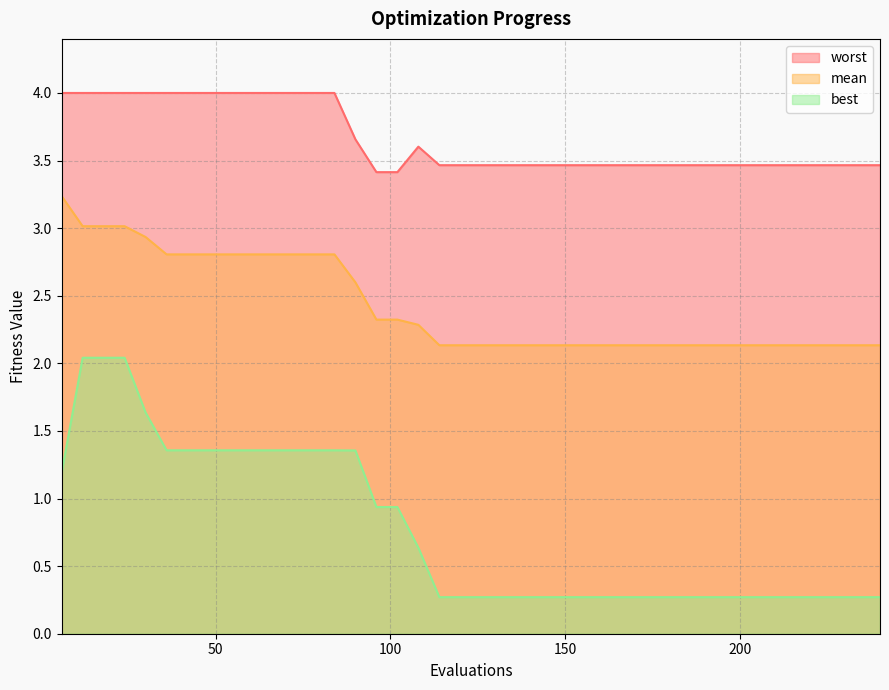

What is the difference between the second highest and minimum values in the worst series?

0.6